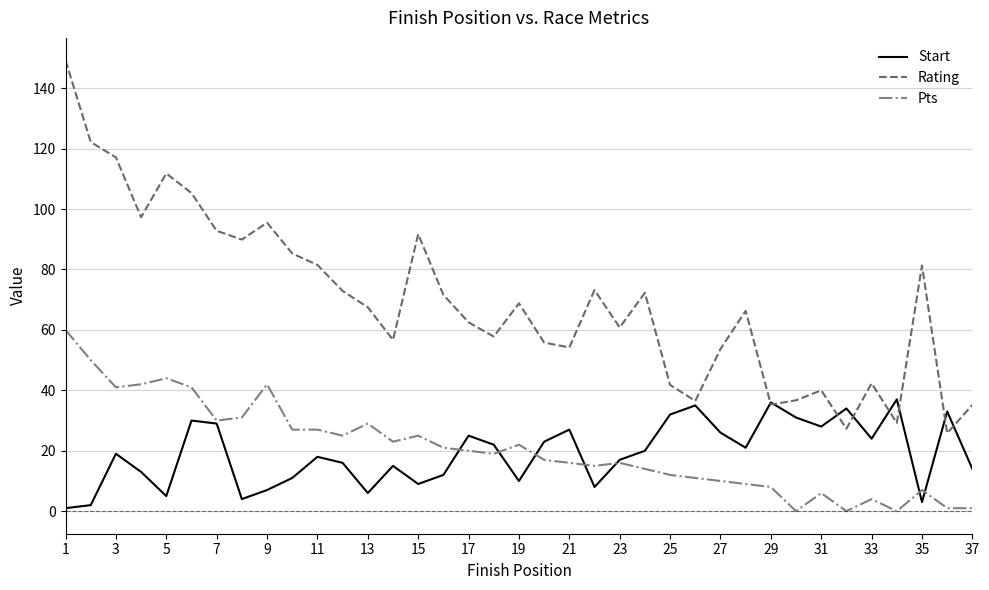

Which series has the largest total across all categories?

Rating